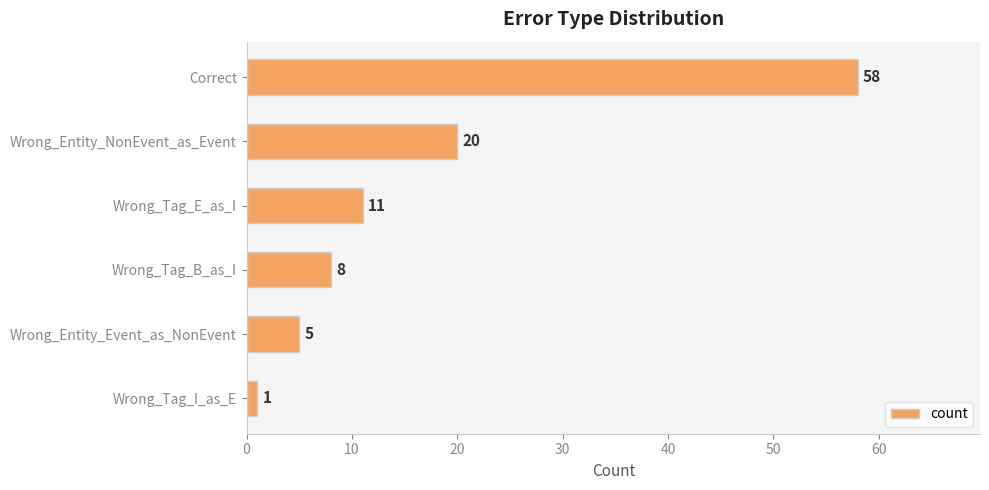

Which category has the lowest value across all series?

Wrong_Tag_I_as_E